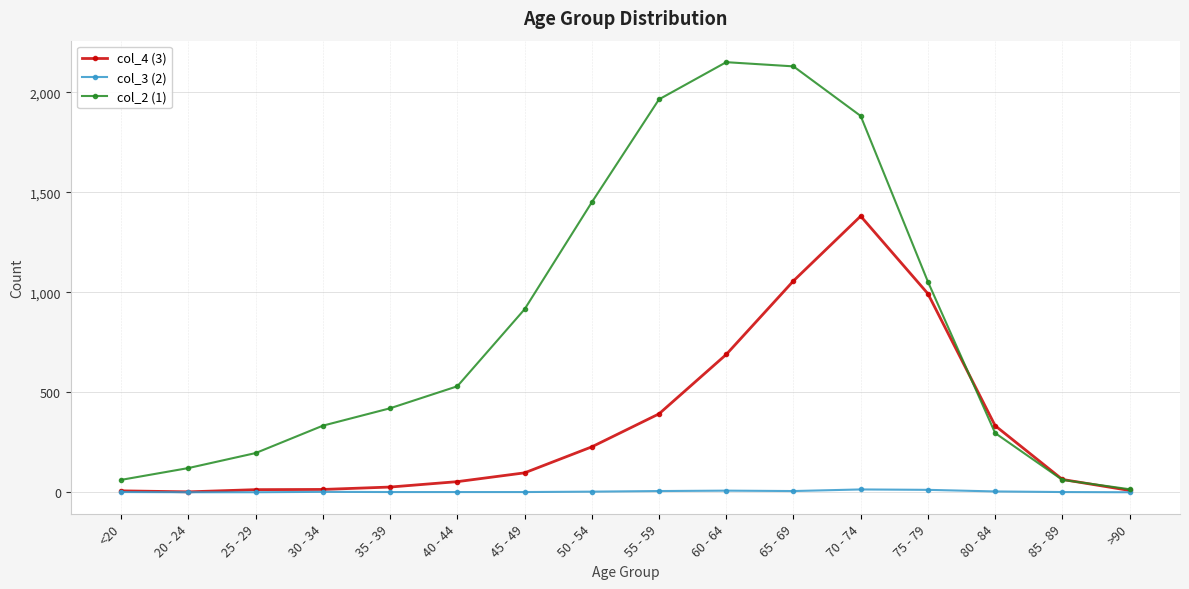

What is the average value of the col_3 (2) series?

4